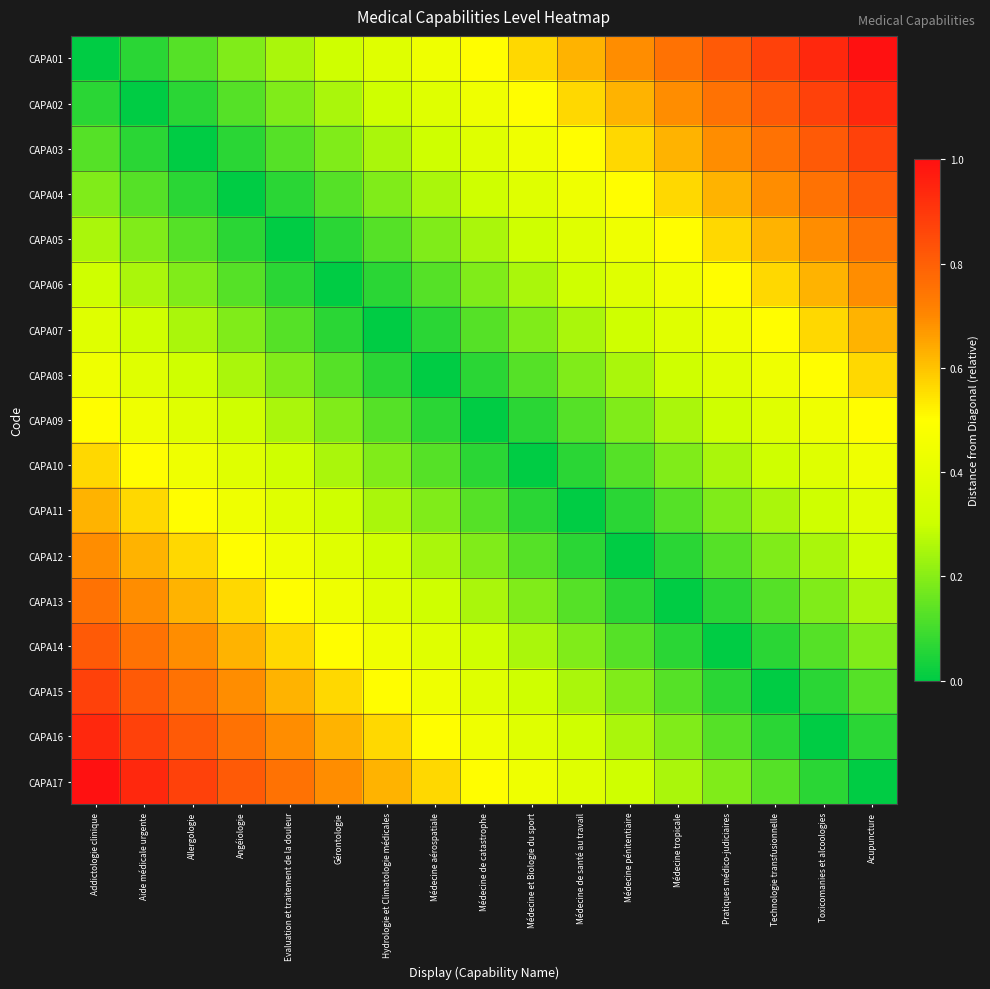

Which series has the largest total across all categories?

CAPA01